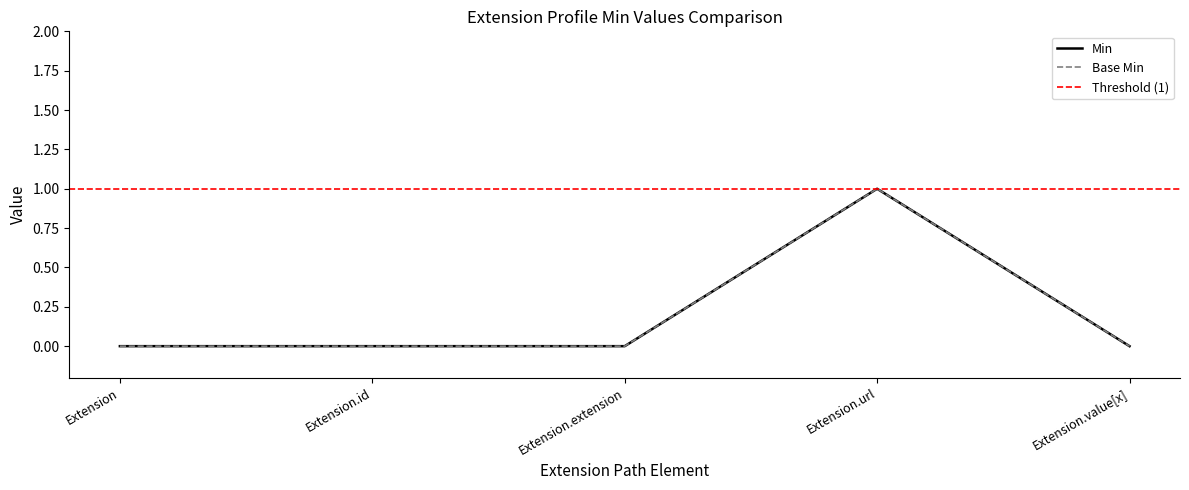

Rank the series at Extension from highest to lowest value.

Min, Base Min